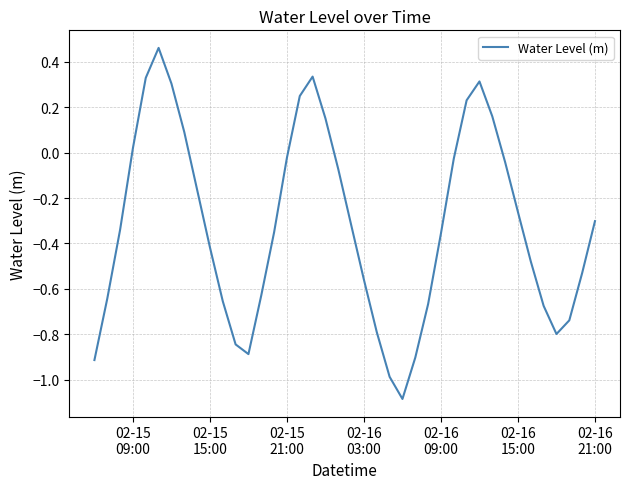

What is the minimum value shown in the chart?

-1.1